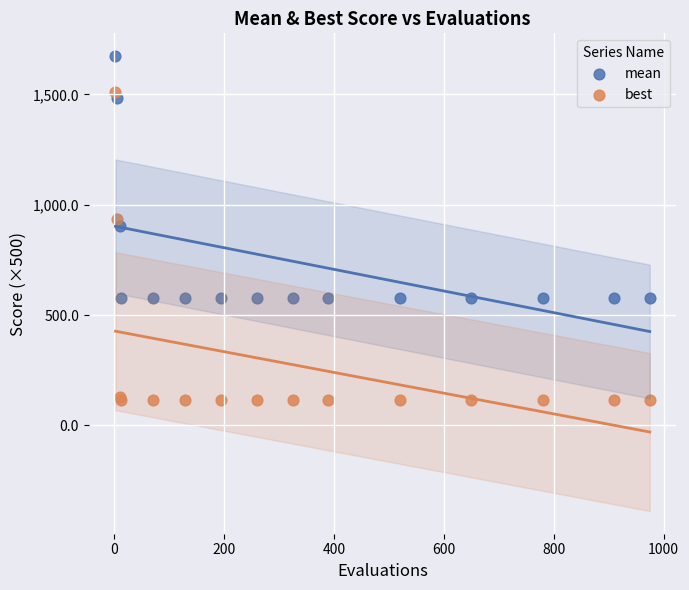

Which series contains the lowest Y value?

best